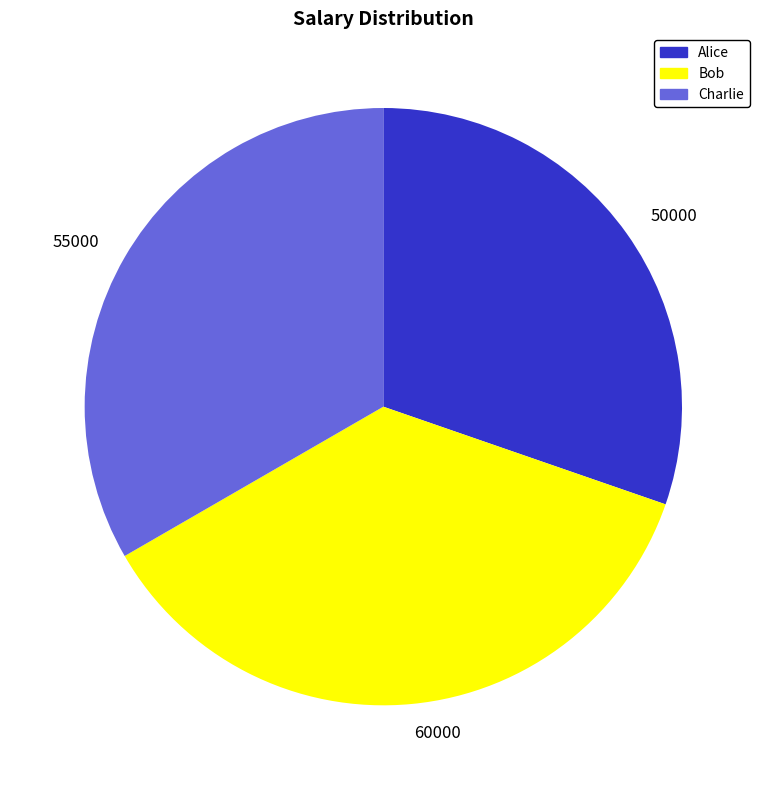

Is it true that 50000 is 30% of the pie?

True